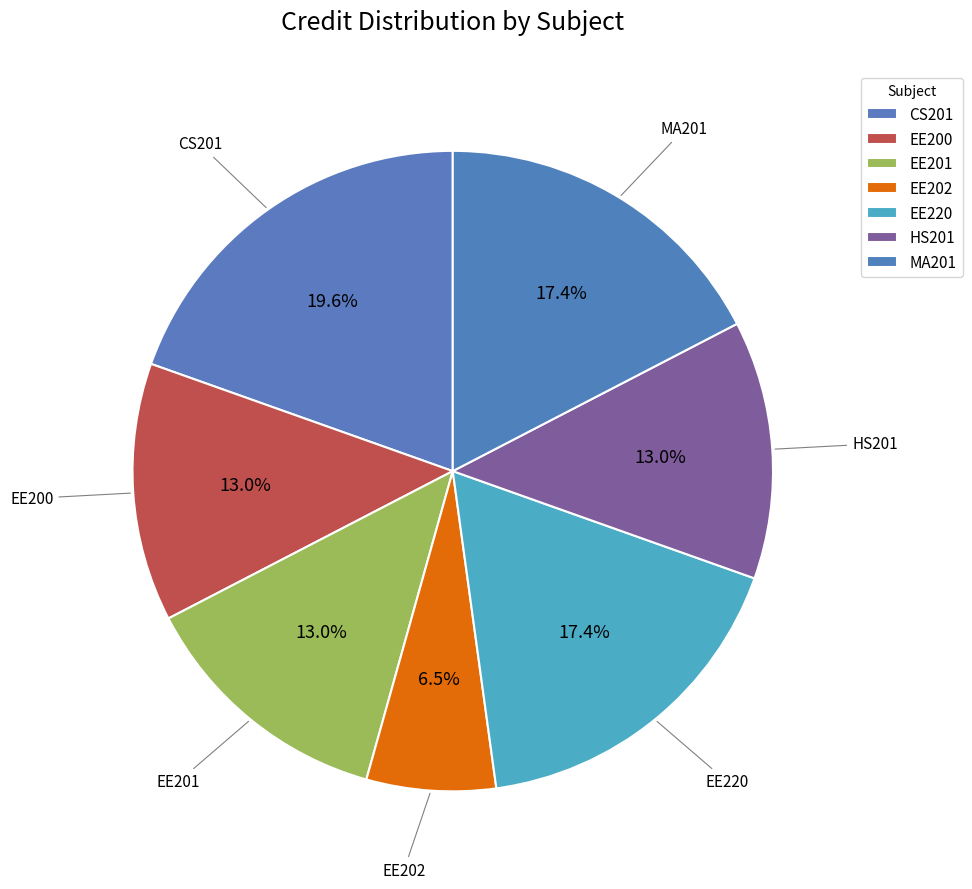

How many segments does this pie chart have?

7